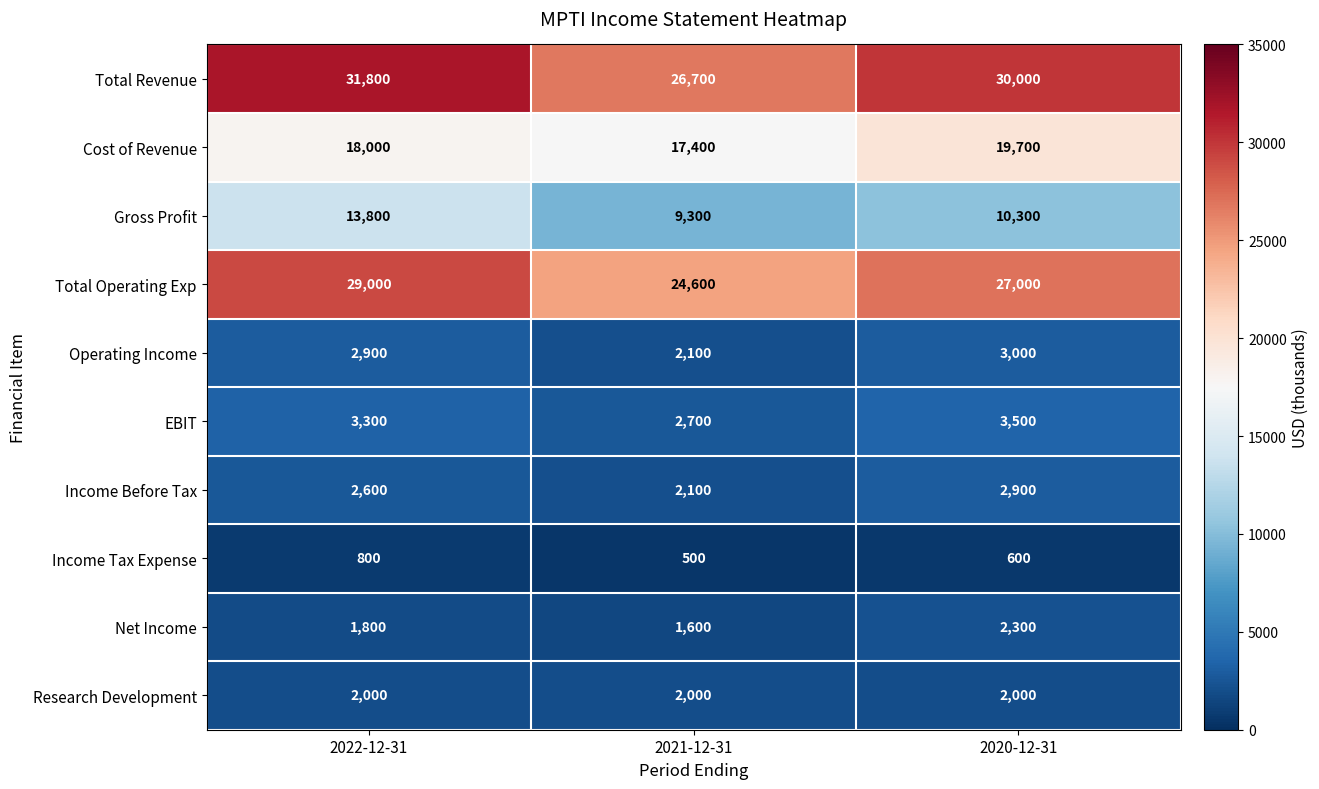

The value of Research Development at 2021-12-31 is 2000. True or false?

True